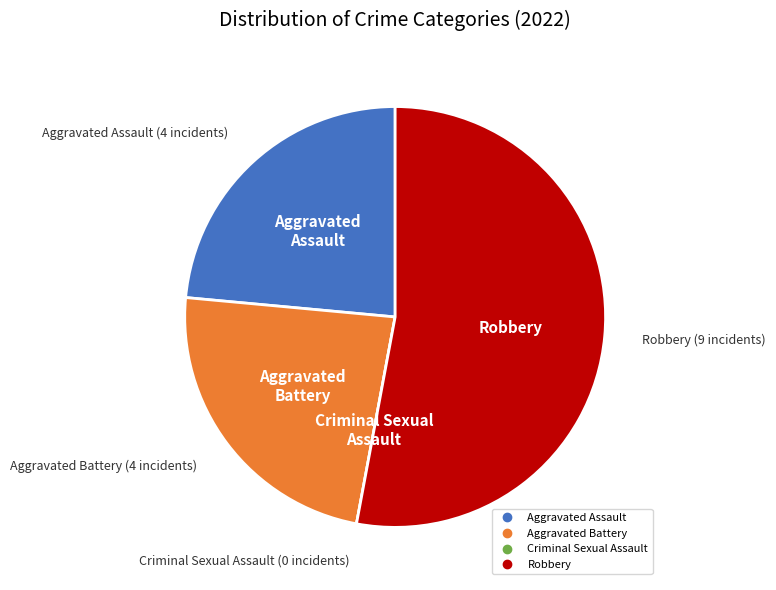

Is the sum of Robbery and Aggravated Assault greater than half?

Yes